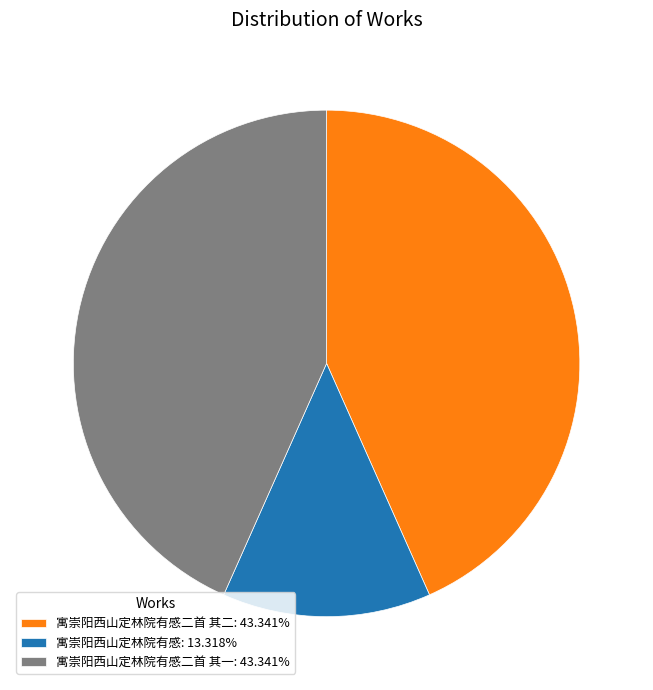

Do 寓崇阳西山定林院有感: 13.318% and 寓崇阳西山定林院有感二首 其一: 43.341% together represent more than half of the pie?

Yes